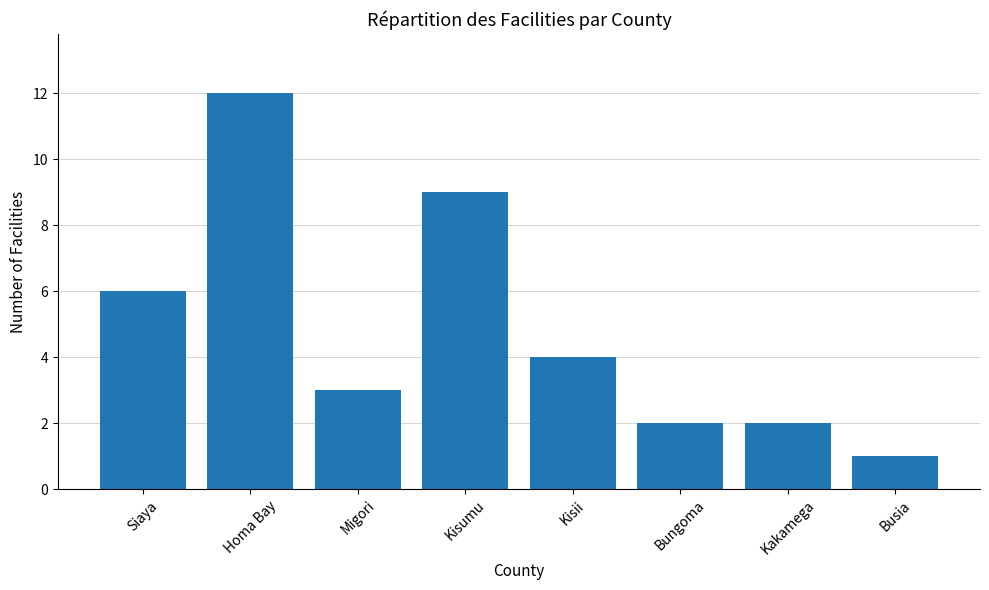

How many series are shown in this chart?

1